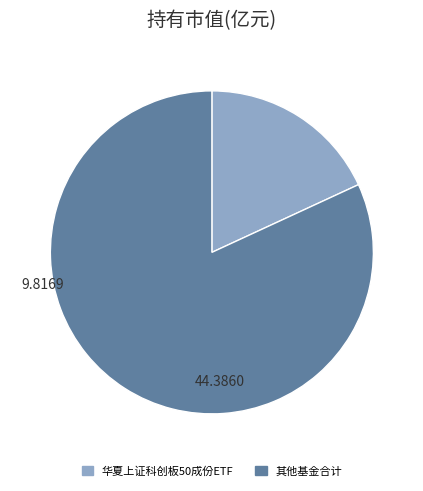

Is there a majority slice in this chart?

Yes